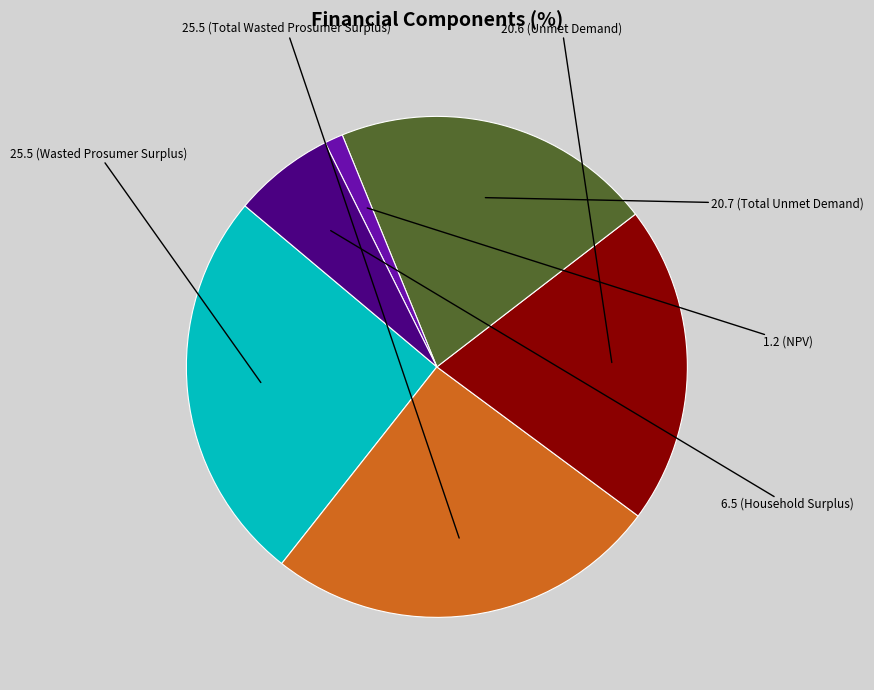

Is there a majority slice in this chart?

No